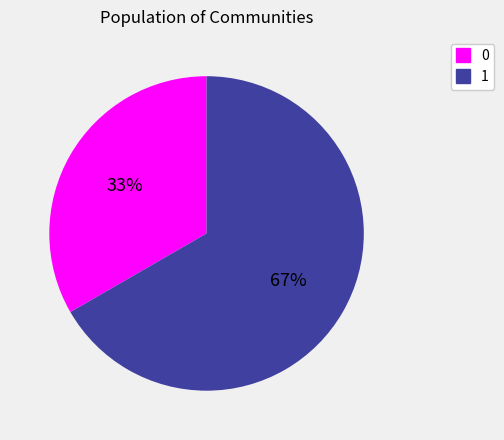

To the nearest percent, what portion does 1 represent?

67%